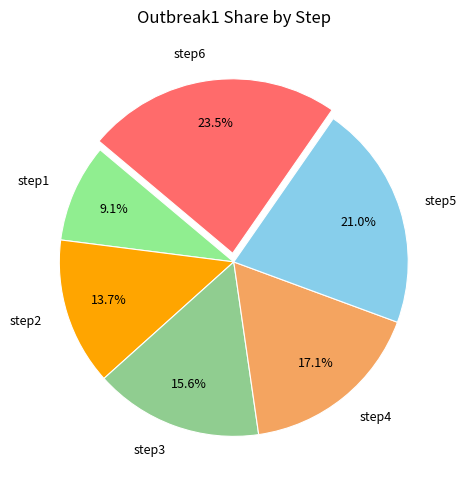

Is there a majority slice in this chart?

No